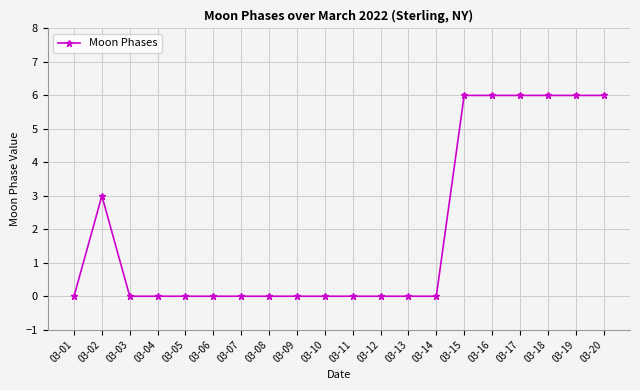

What is the difference between the maximum and minimum values?

6